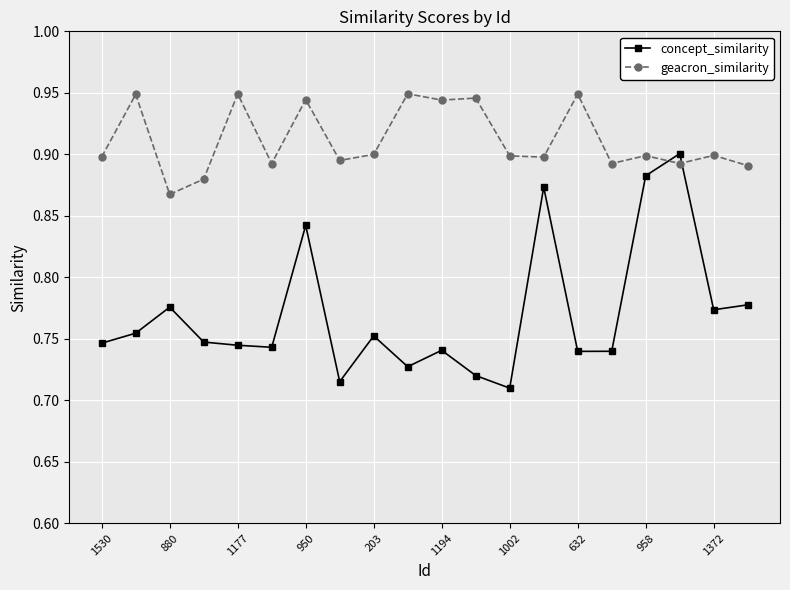

What is the sum of all concept_similarity values?

15.4